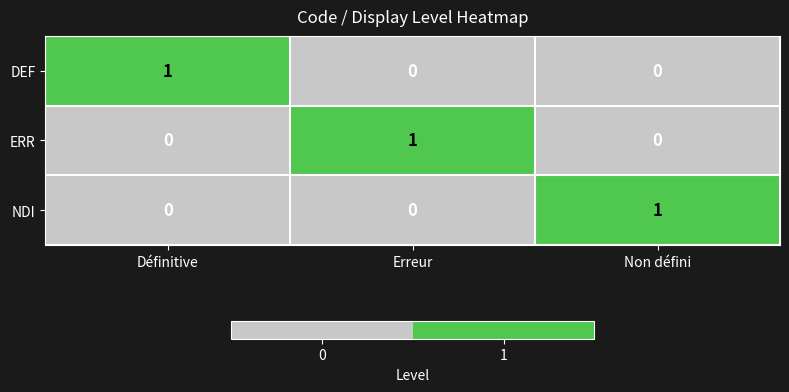

What is the greatest value displayed?

1